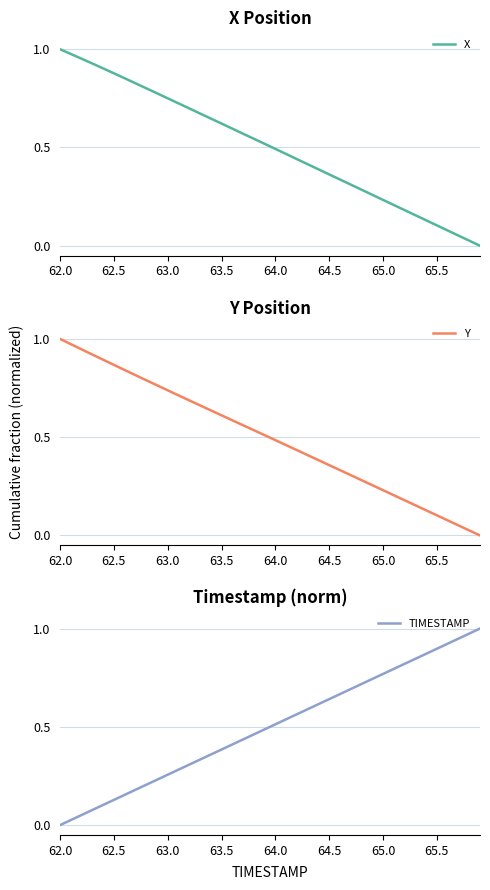

Is it true that X equals 0.0 at 65.5?

False